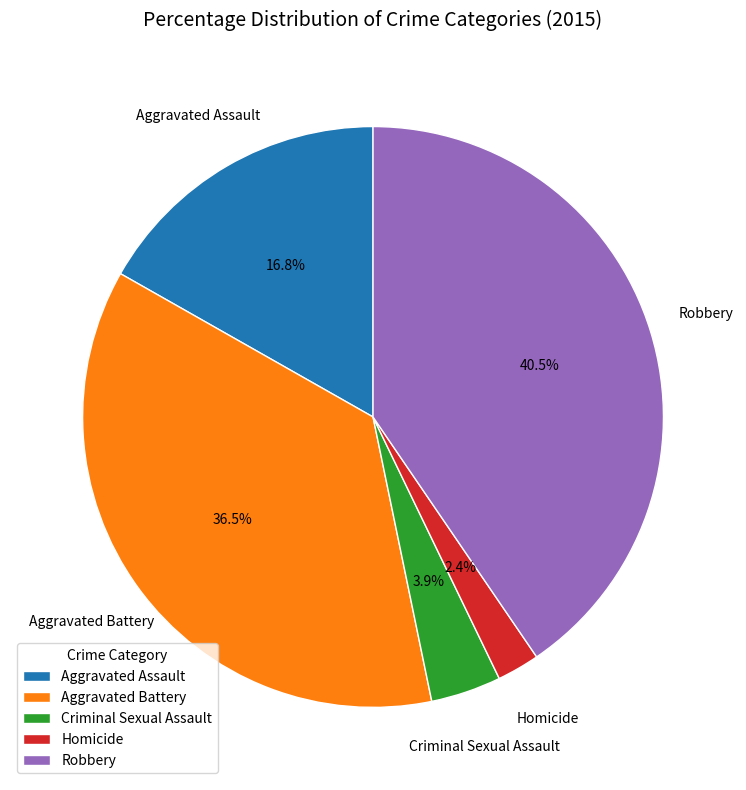

What is the smallest slice in the pie chart?

Homicide